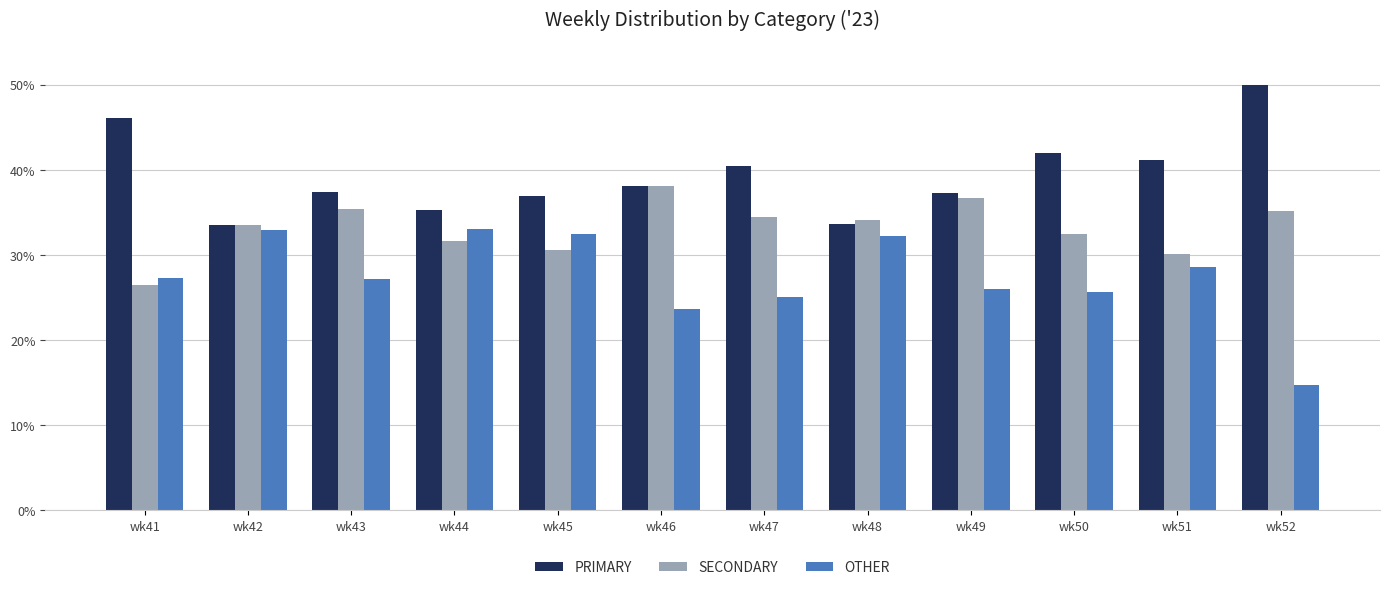

Which category has the highest value across all series?

wk52